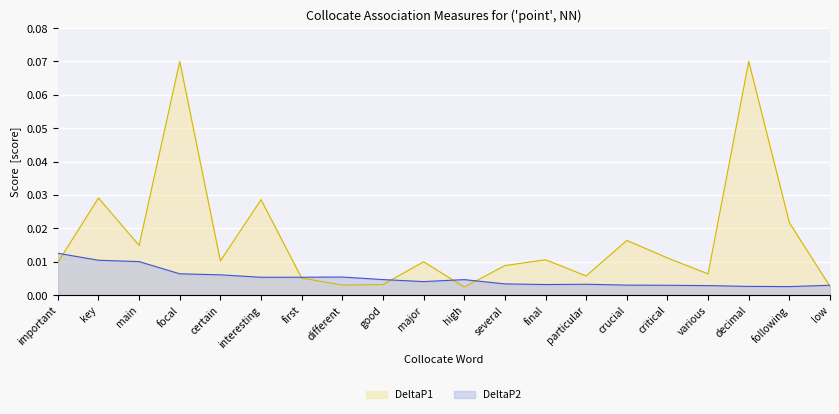

What position from the left is decimal?

18